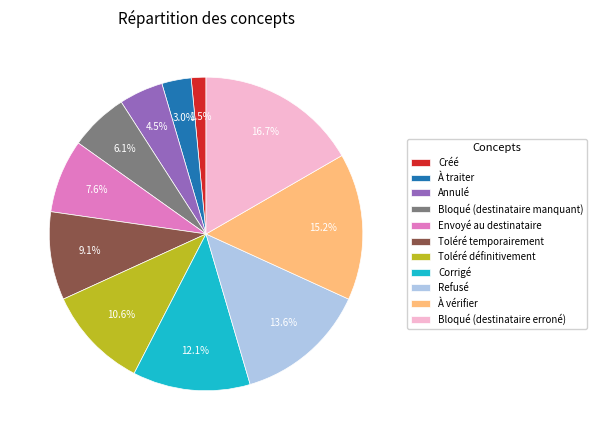

Rank the categories by value from lowest to highest.

Créé, À traiter, Annulé, Bloqué (destinataire manquant), Envoyé au destinataire, Toléré temporairement, Toléré définitivement, Corrigé, Refusé, À vérifier, Bloqué (destinataire erroné)